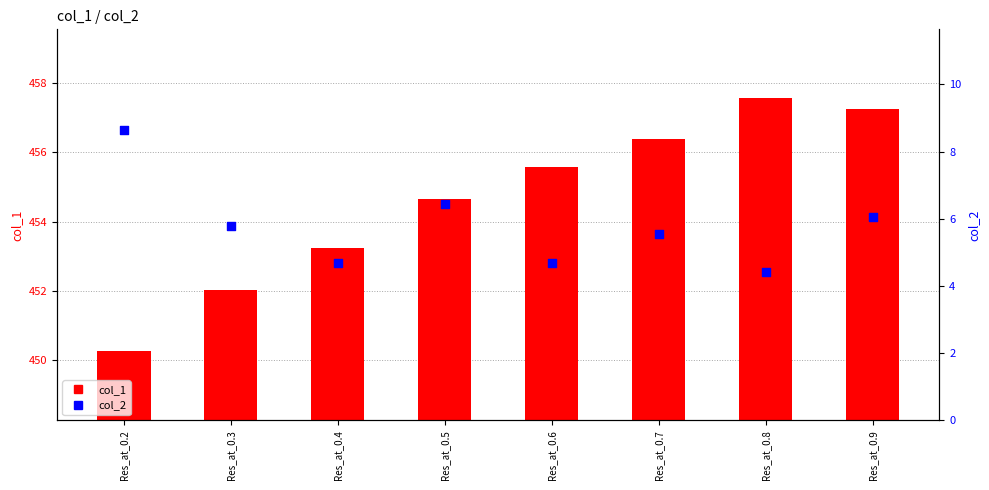

Which series has the largest total across all categories?

col_1